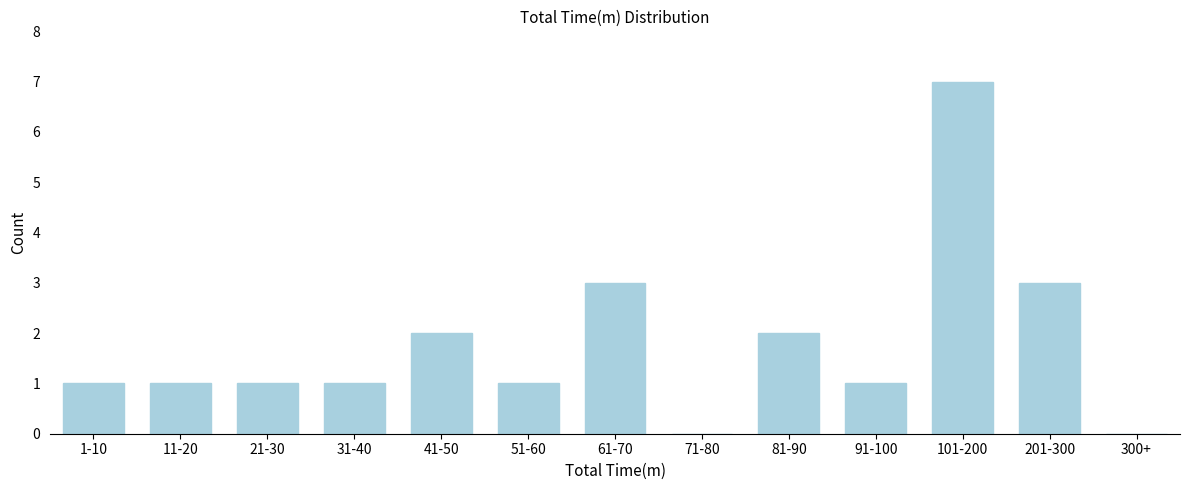

Reading left to right, what are all the values shown in this chart?

1-10=1	11-20=1	21-30=1	31-40=1	41-50=2	51-60=1	61-70=3	71-80=0	81-90=2	91-100=1	101-200=7	201-300=3	300+=0